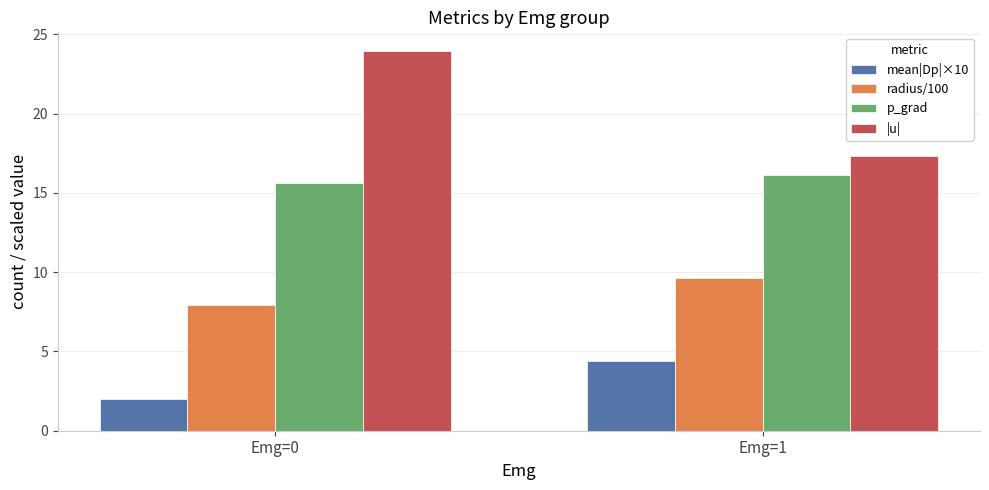

At which category is the sum across all series the highest?

Emg=0